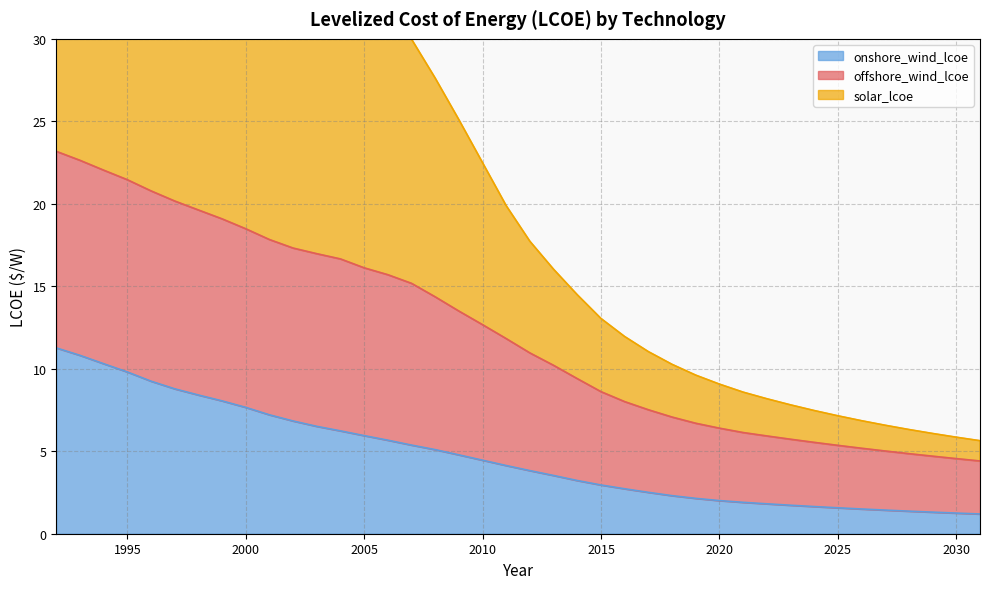

True or false: onshore_wind_lcoe has a value of 1.6 at 2025.

True